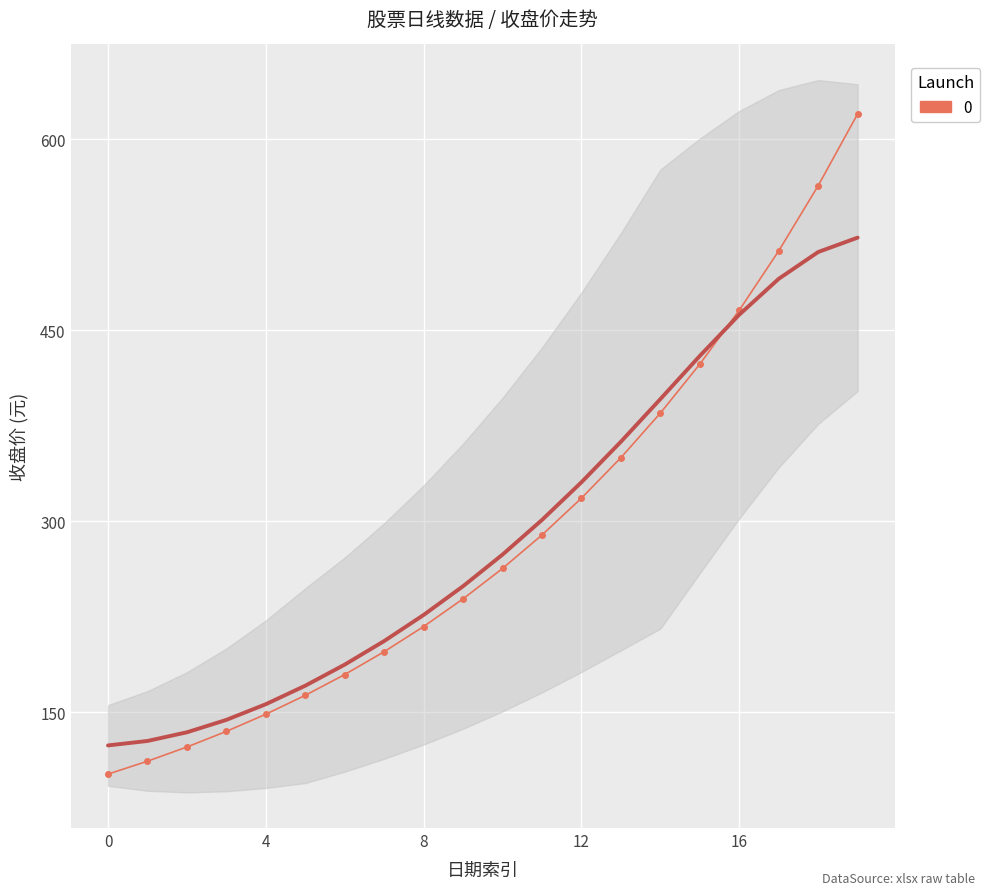

True or false: there are more than 2 points higher than both neighbors.

False